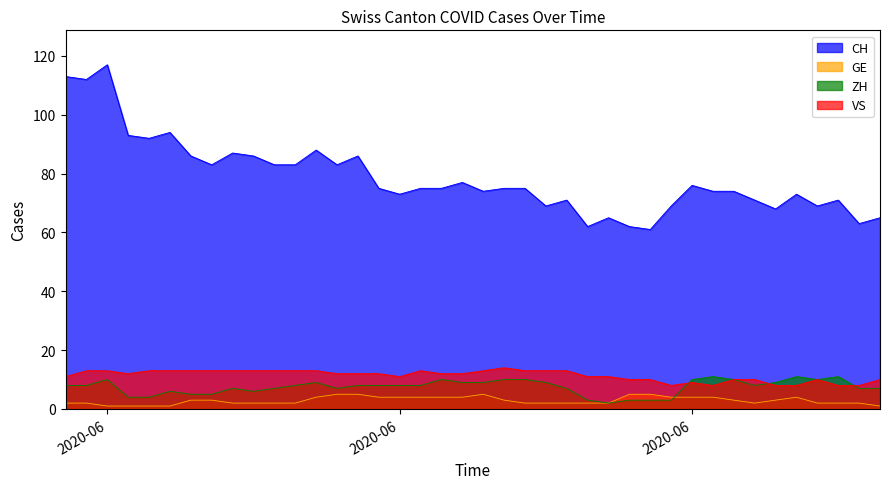

In VS, how many points are lower than both neighbors (excluding endpoints)?

4